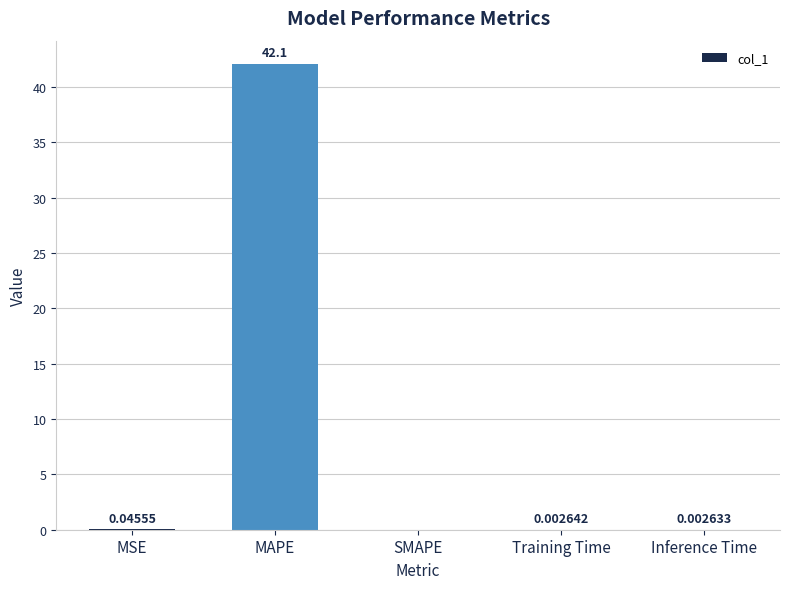

Which has a higher value, Inference Time or Training Time?

Training Time